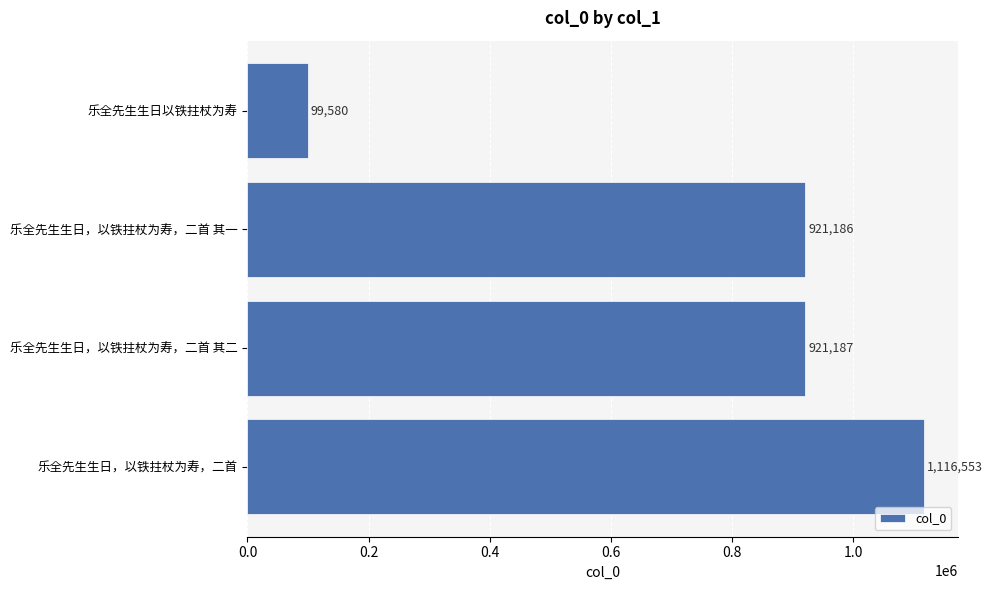

List the labels in order of value, smallest first.

乐全先生生日以铁拄杖为寿, 乐全先生生日，以铁拄杖为寿，二首 其一, 乐全先生生日，以铁拄杖为寿，二首 其二, 乐全先生生日，以铁拄杖为寿，二首